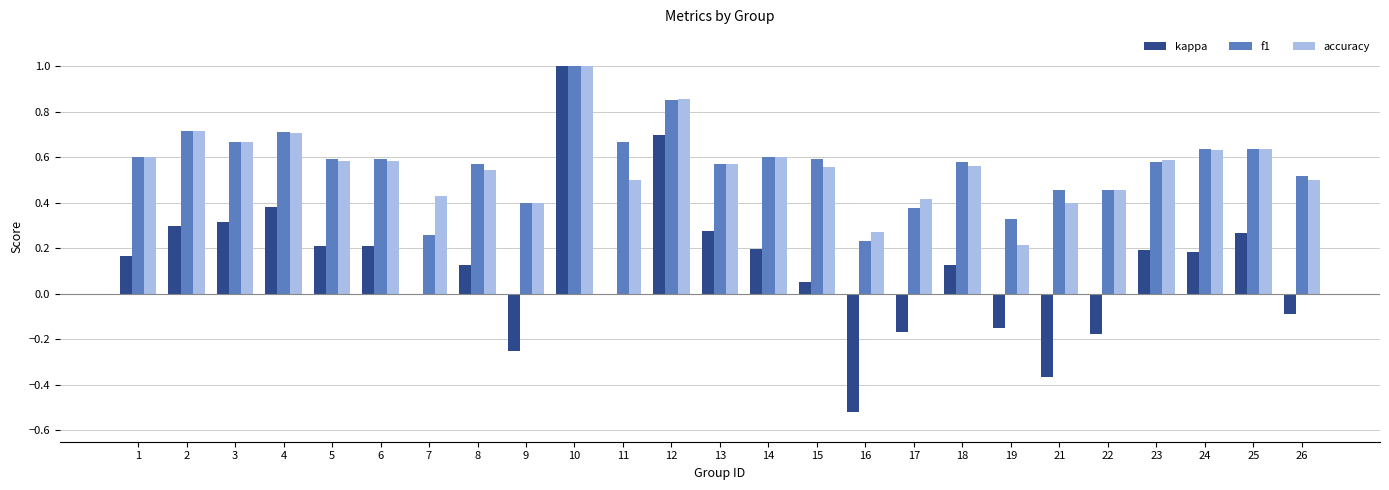

Which category has the highest value in the f1 series?

10